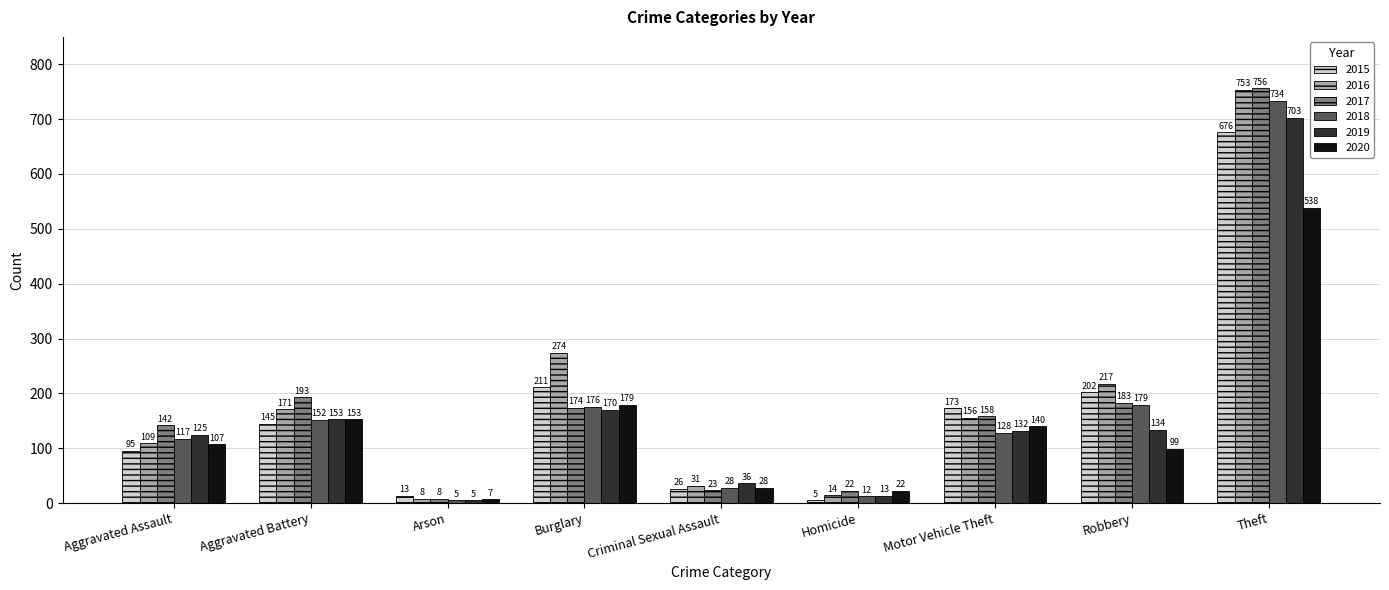

What is the difference between the maximum and minimum values in the 2015 series?

671